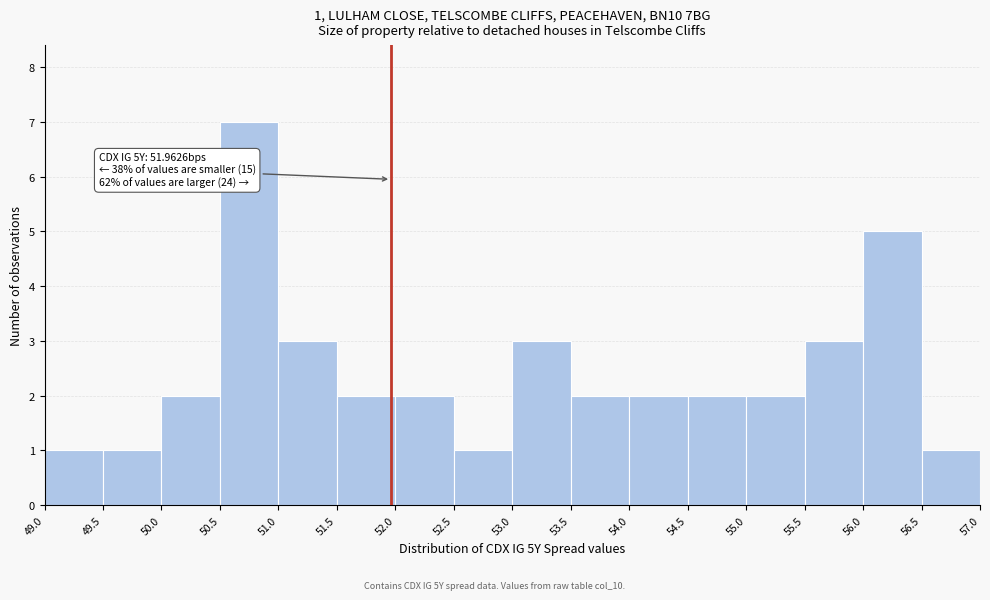

Which range on the x-axis has the tallest bar?

50.5 to 51.0